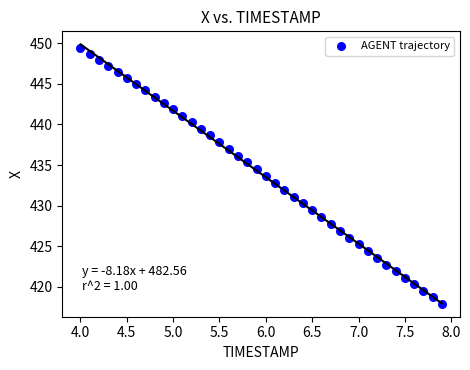

What is the range of X values (max minus min)?

3.9